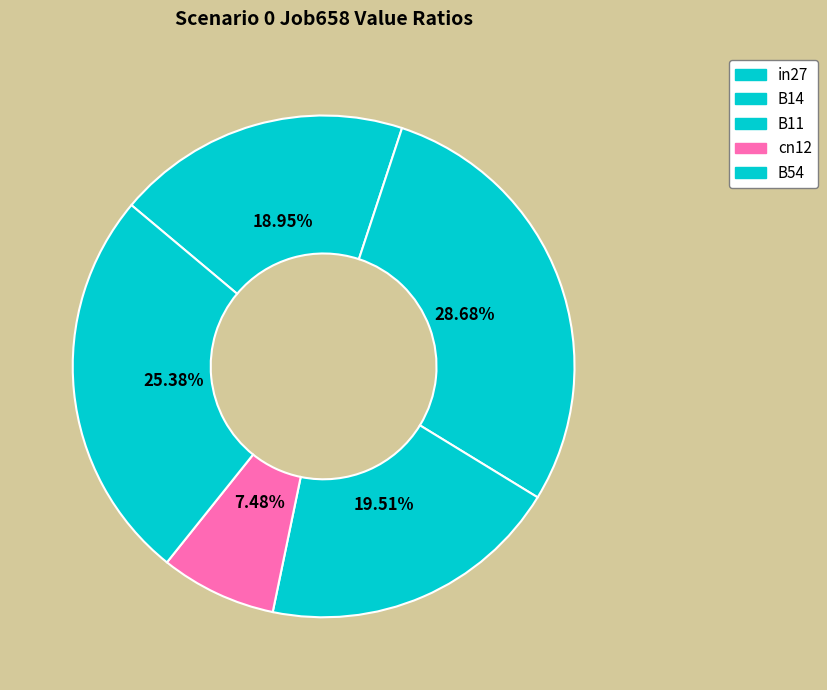

How many slices are in this pie chart?

5